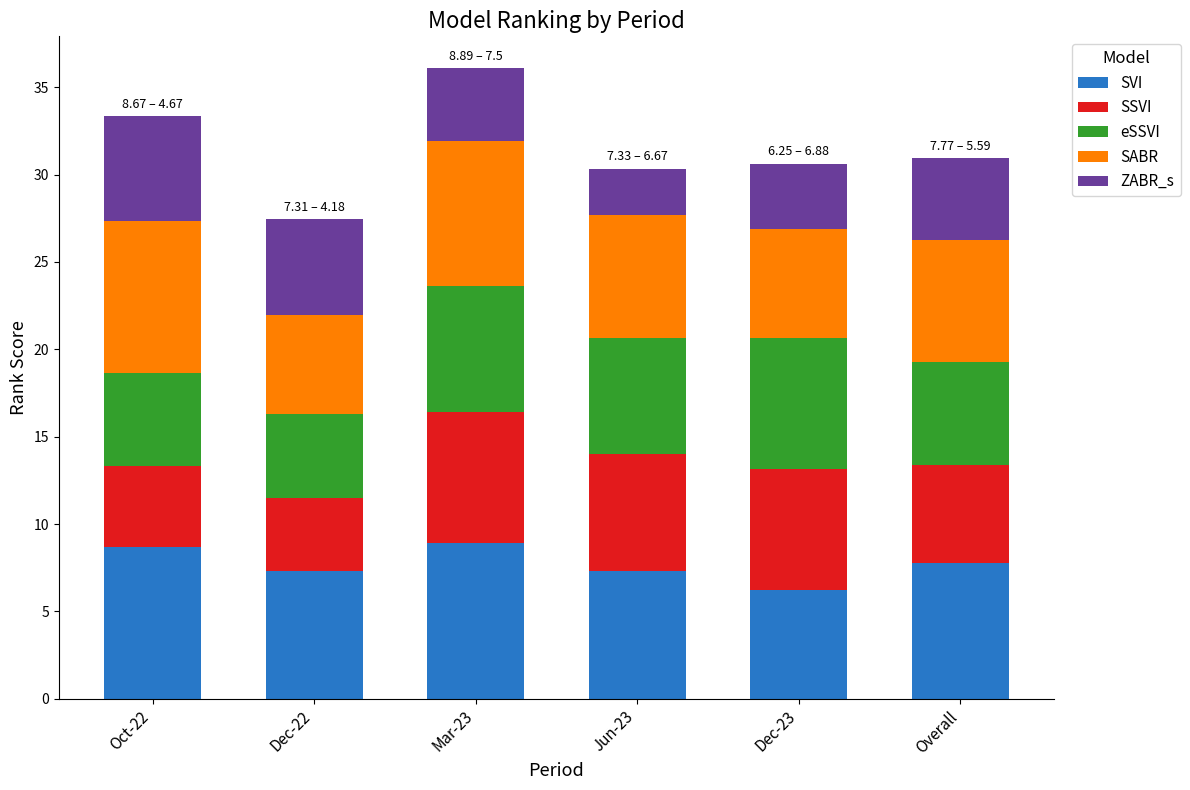

What is the total value across all series at Jun-23?

30.3